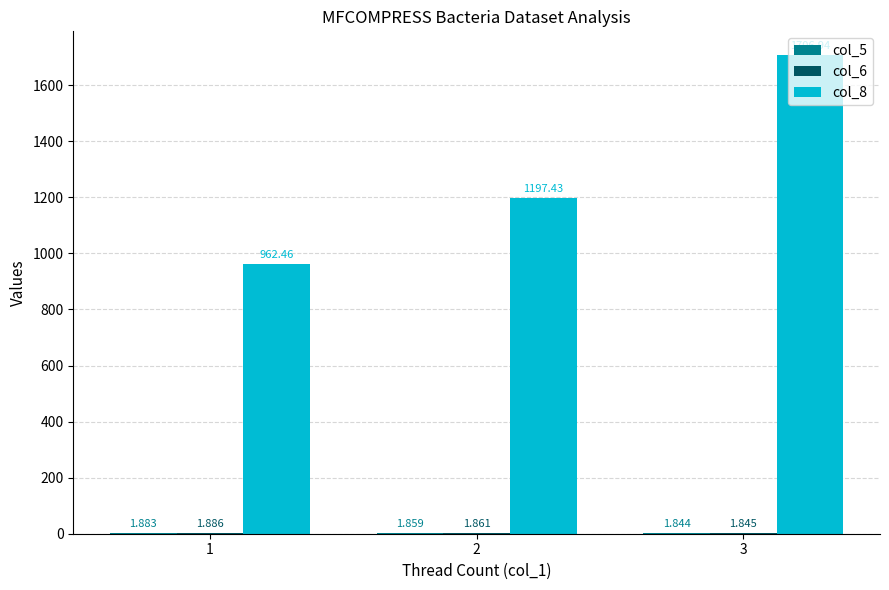

What is the average value of the col_5 series?

1.9